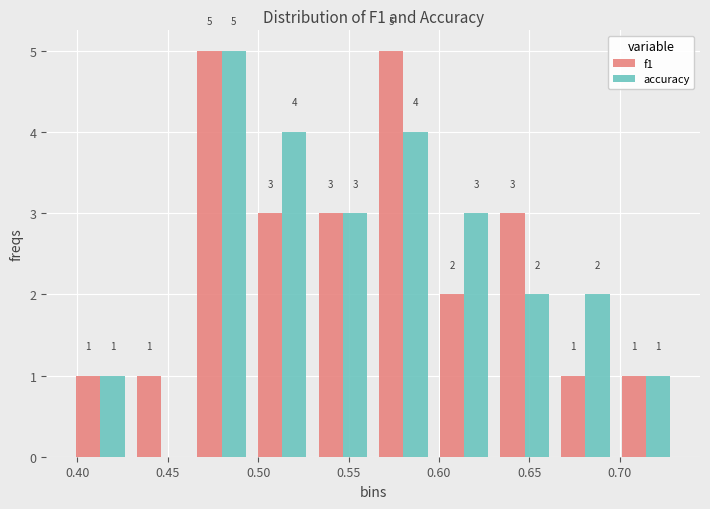

In the accuracy series, which range on the x-axis has the tallest bar?

0.465 to 0.495